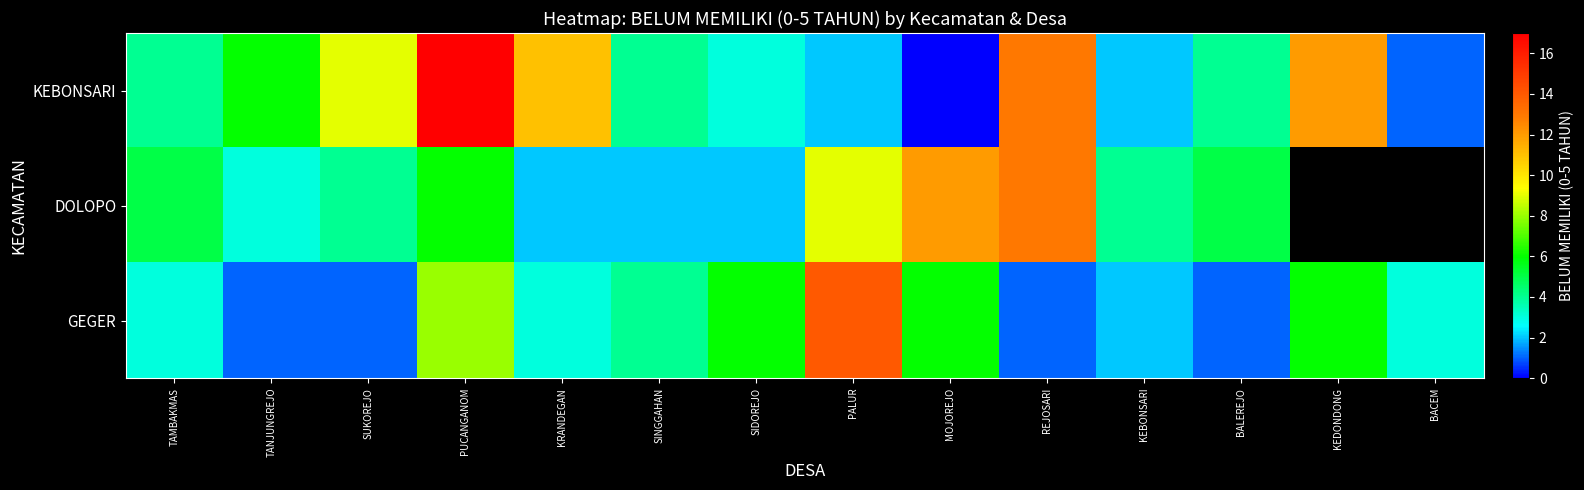

How many data points in DOLOPO are less than 5?

6